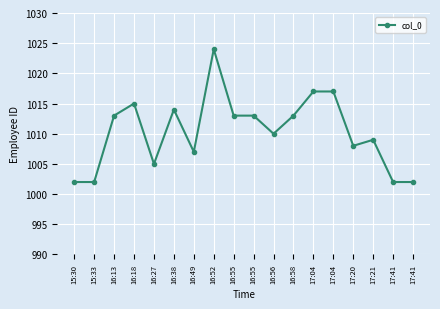

At which label does the data first exceed 1013?

16:18